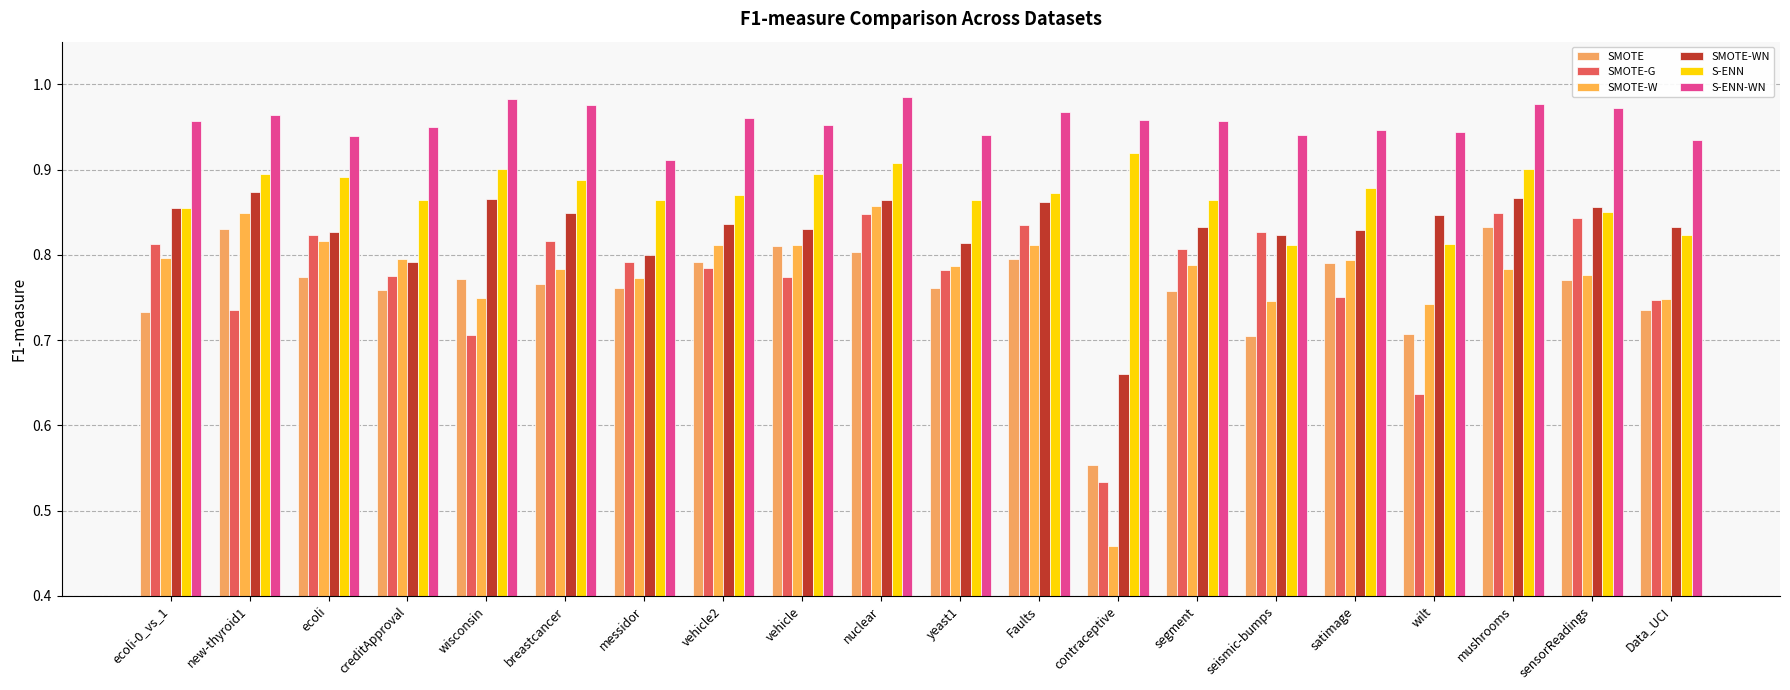

How many groups of bars are there?

20